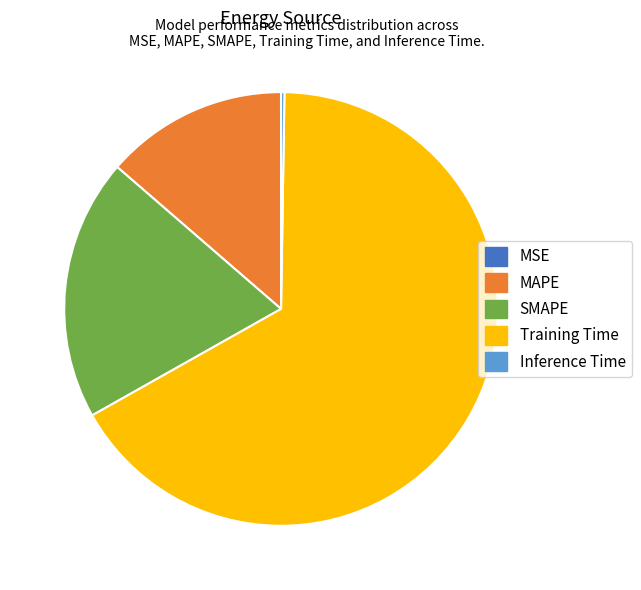

Which slice represents more than half of the pie?

Training Time